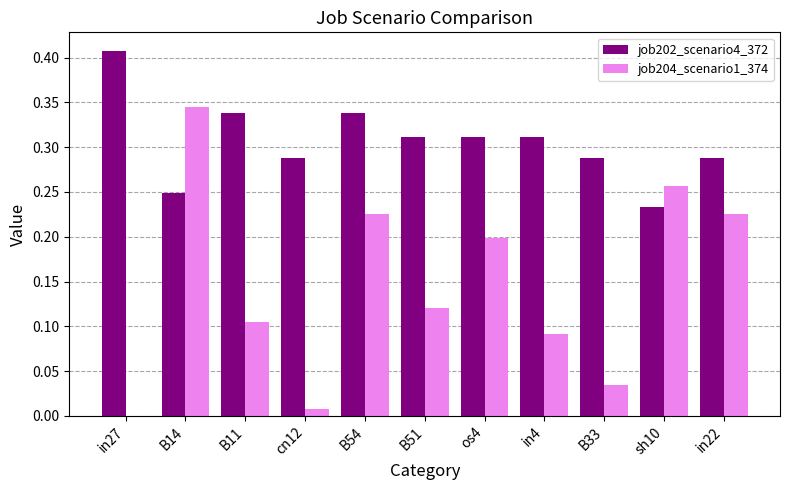

How many data points in job204_scenario1_374 are above 0?

10